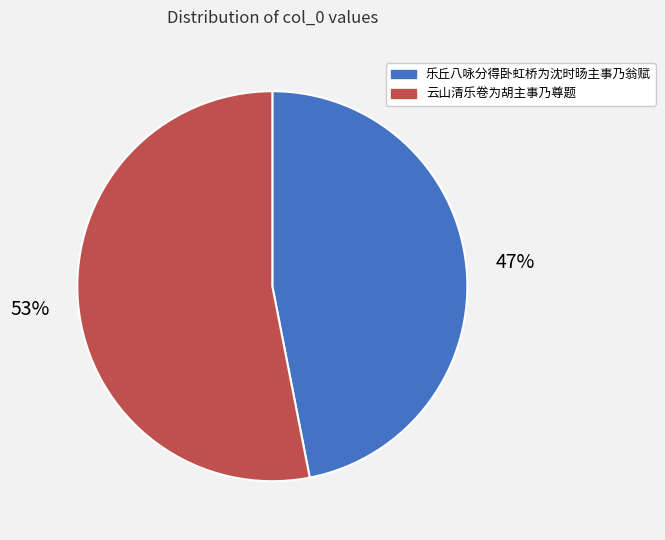

Is the sum of 乐丘八咏分得卧虹桥为沈时旸主事乃翁赋 and 云山清乐卷为胡主事乃尊题 greater than half?

Yes